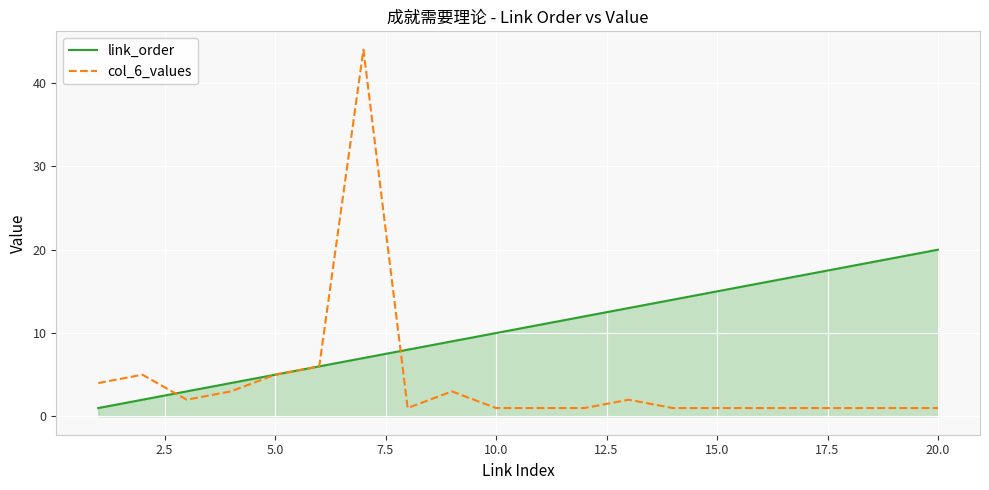

Rank the series by their maximum value, from lowest to highest.

link_order, col_6_values